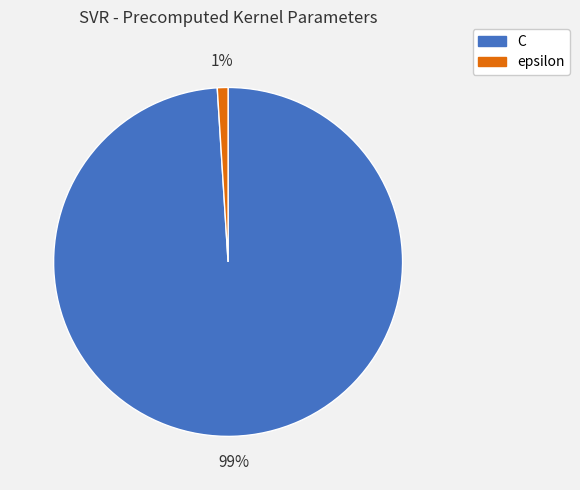

To the nearest percent, what portion does epsilon represent?

1%